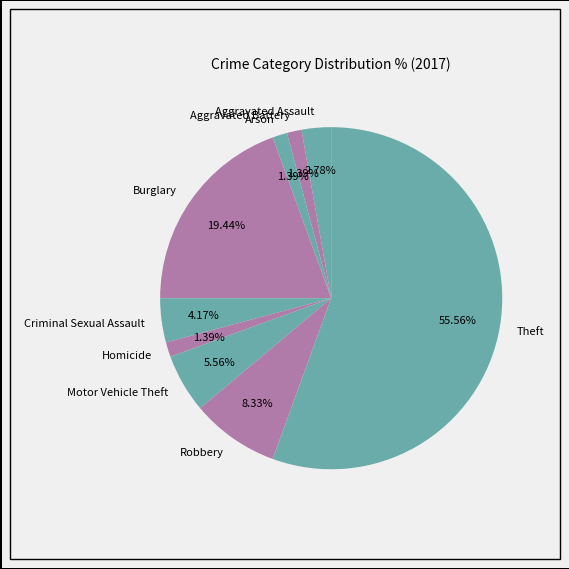

What is the total percentage of Robbery and Homicide?

9.7%